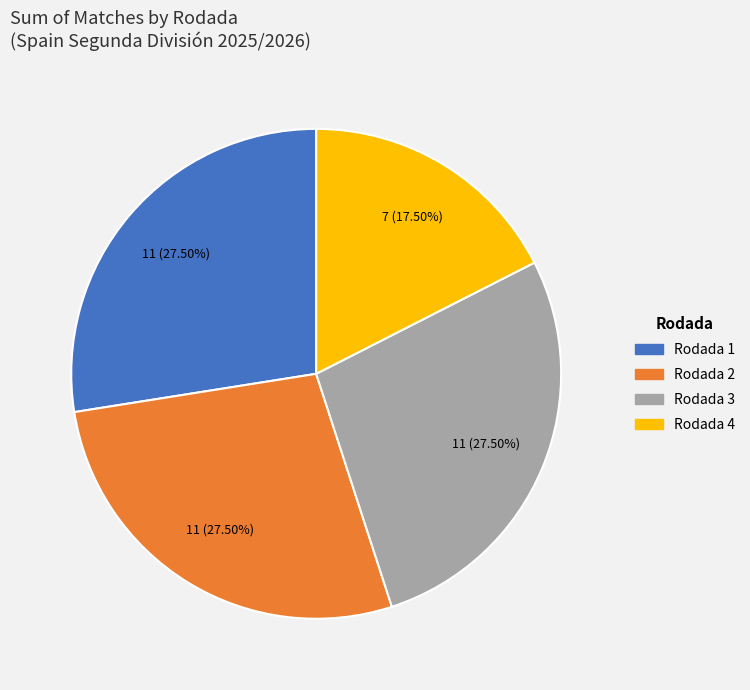

Which has a higher value, Rodada 3 or Rodada 4?

Rodada 3